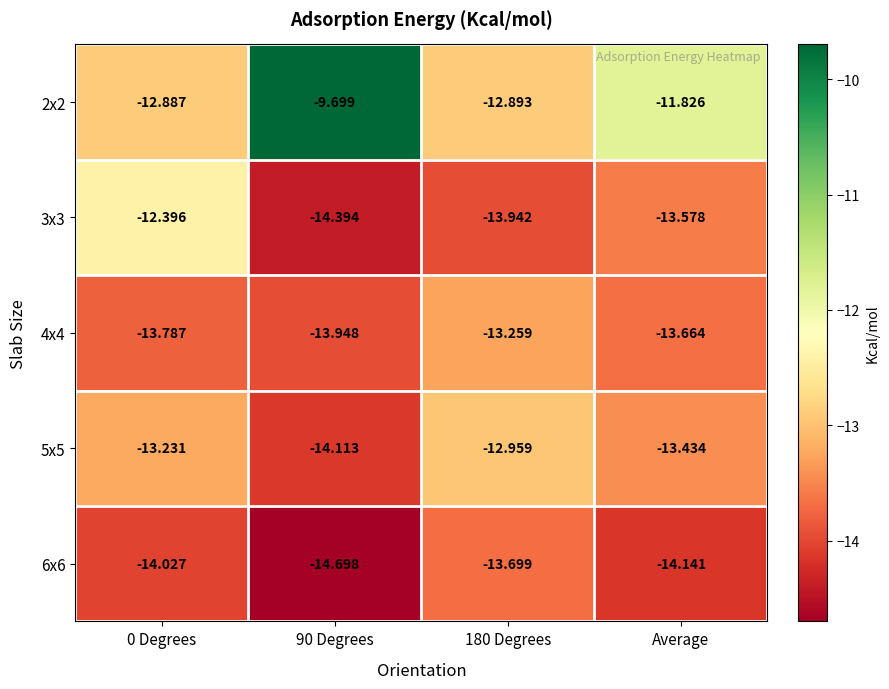

Between 0 Degrees and Average, which series saw the biggest shift?

3x3